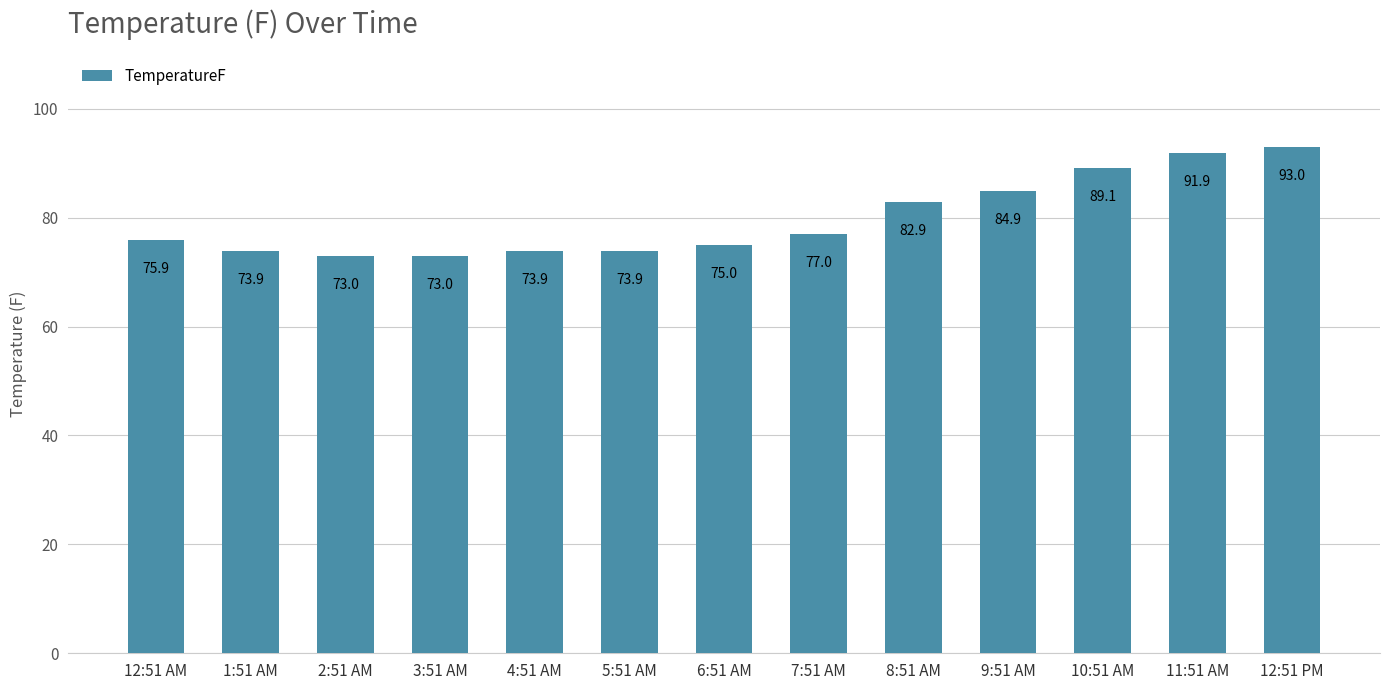

What is the difference between the maximum and minimum values?

20.0